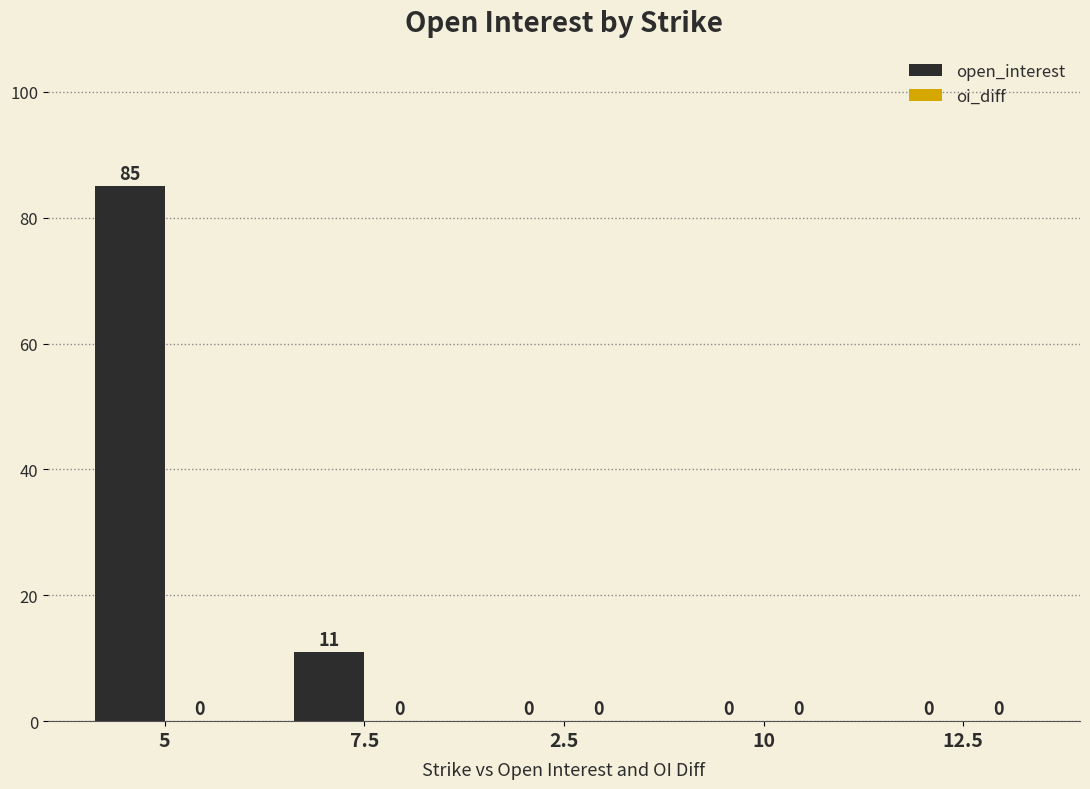

Reading right to left, transcribe all the data shown in this chart.

12.5=0	10=0	2.5=0	7.5=11	5=85